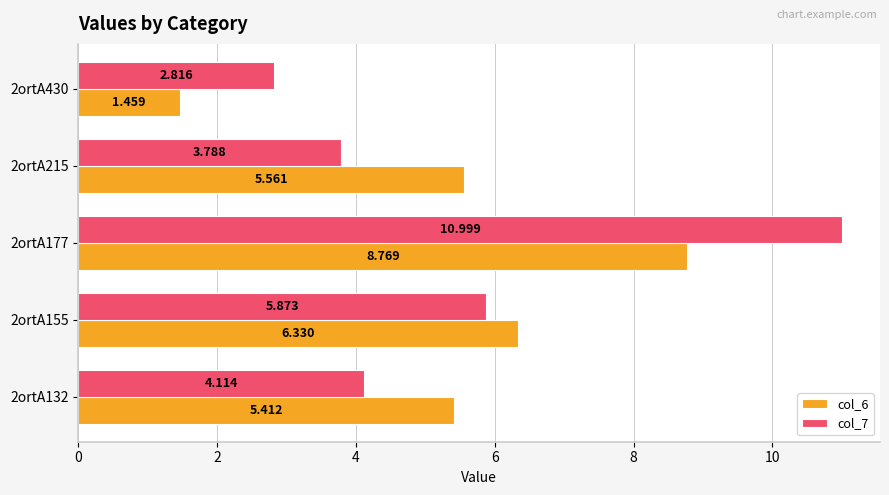

Where is col_7 nearest to the value 6?

2ortA155